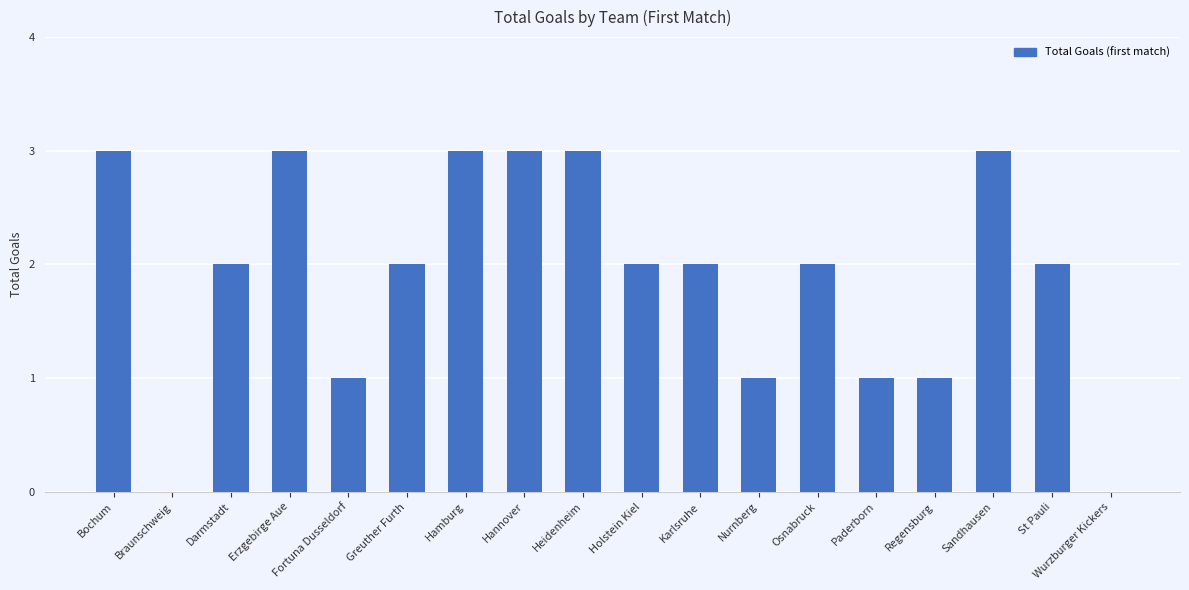

Reading left to right, list all the values displayed in this chart.

Bochum=3	Braunschweig=0	Darmstadt=2	Erzgebirge Aue=3	Fortuna Dusseldorf=1	Greuther Furth=2	Hamburg=3	Hannover=3	Heidenheim=3	Holstein Kiel=2	Karlsruhe=2	Nurnberg=1	Osnabruck=2	Paderborn=1	Regensburg=1	Sandhausen=3	St Pauli=2	Wurzburger Kickers=0